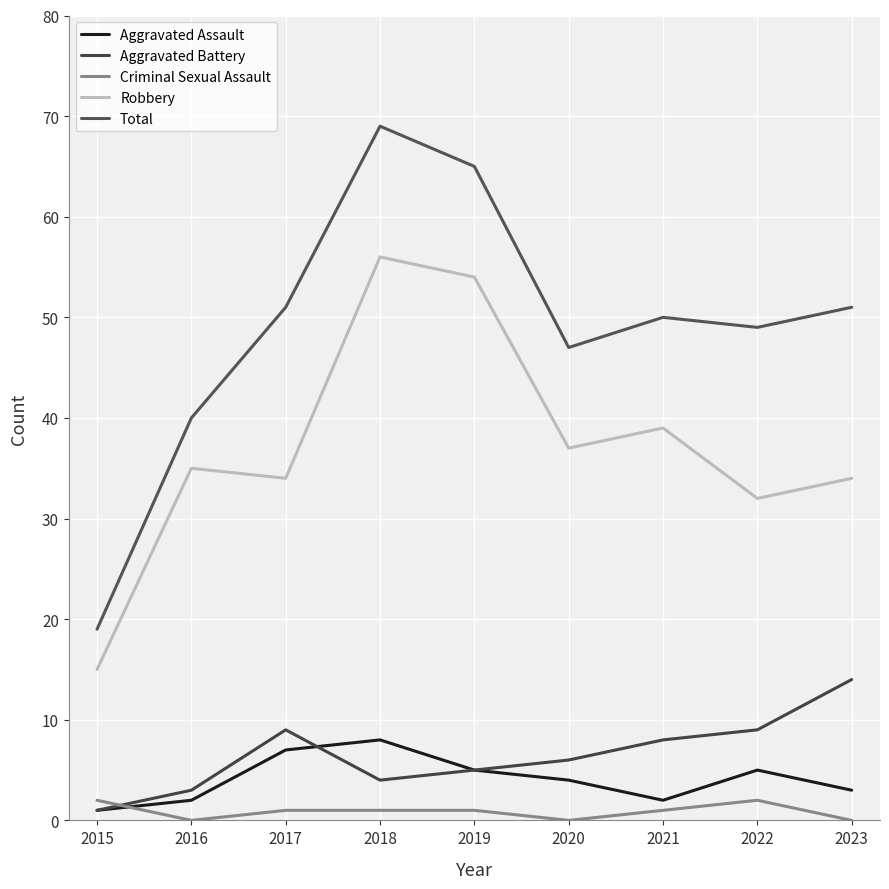

Count the number of data series in this chart.

5